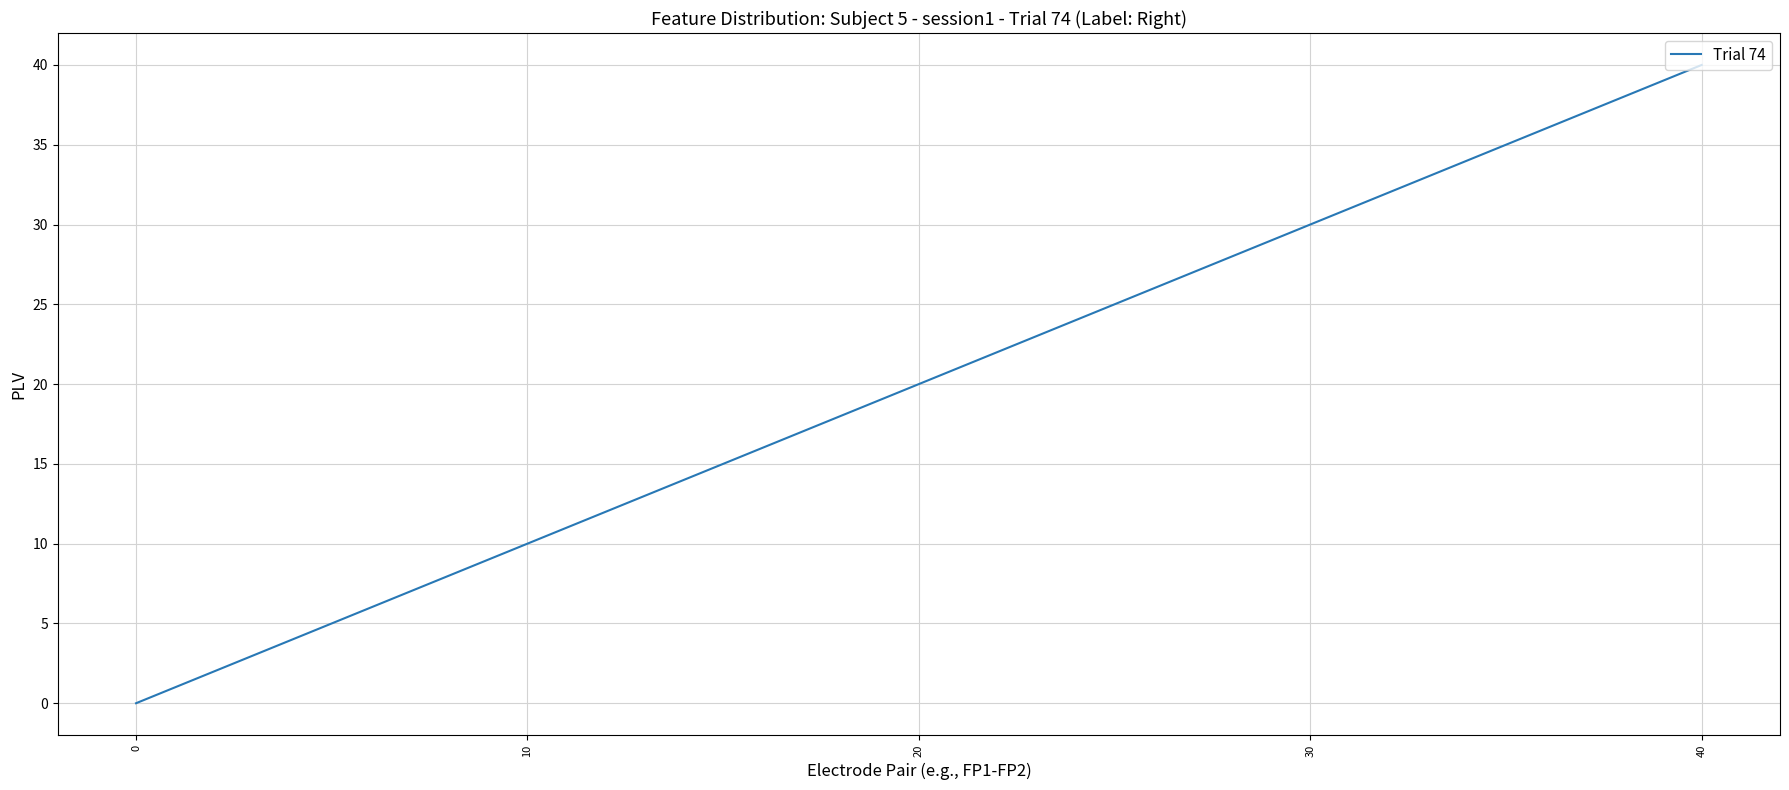

Which label corresponds to the largest value in the chart?

40